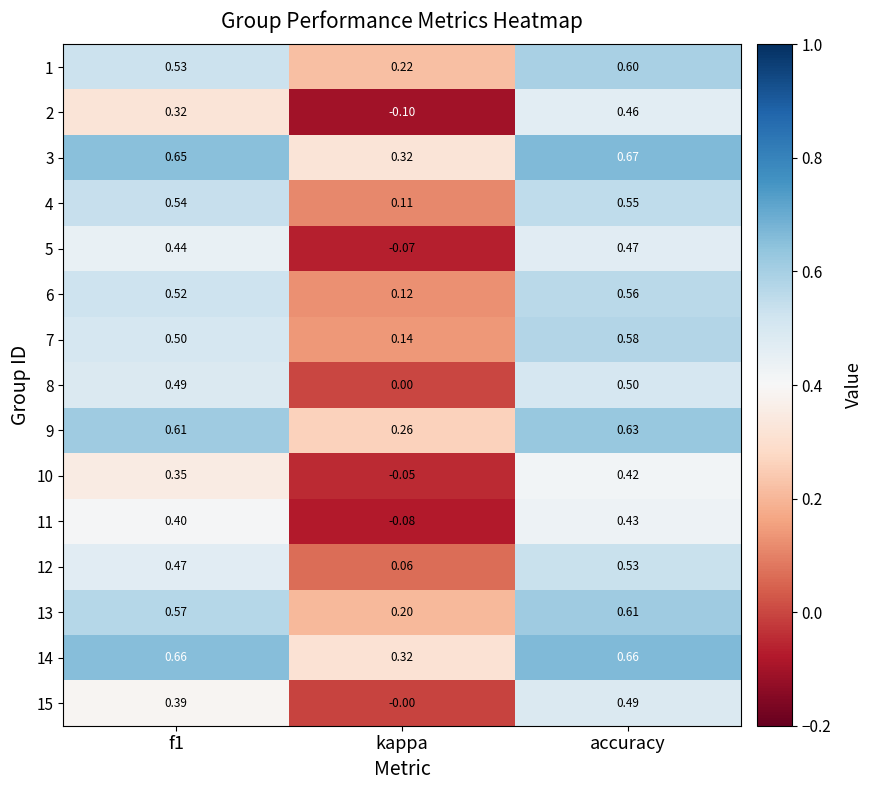

At which label does 9 reach its minimum?

kappa